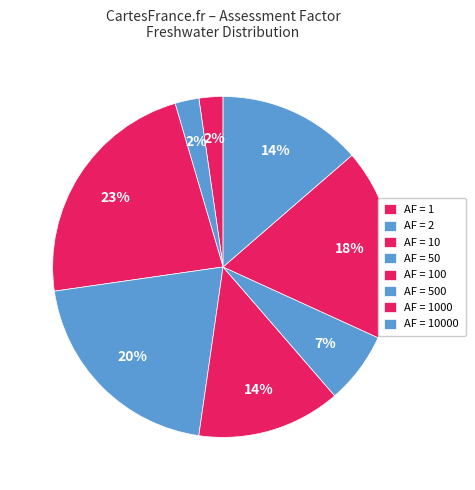

How many segments does this pie chart have?

8